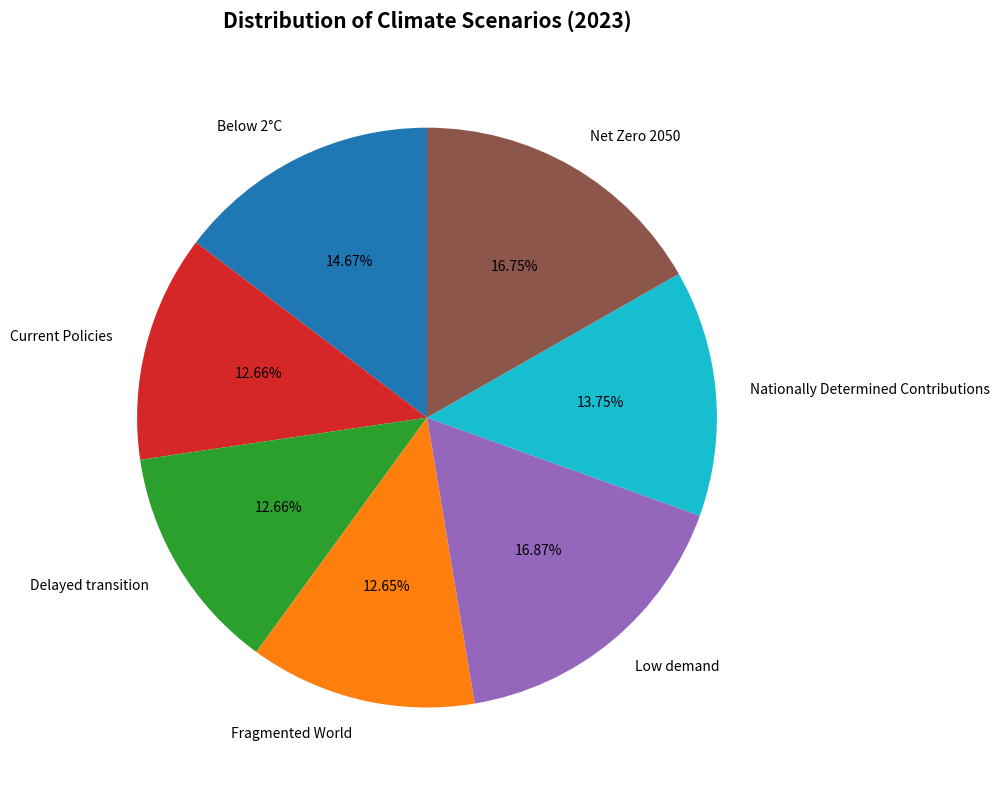

To the nearest percent, what is the combined percentage of Below 2°C and Low demand?

32%